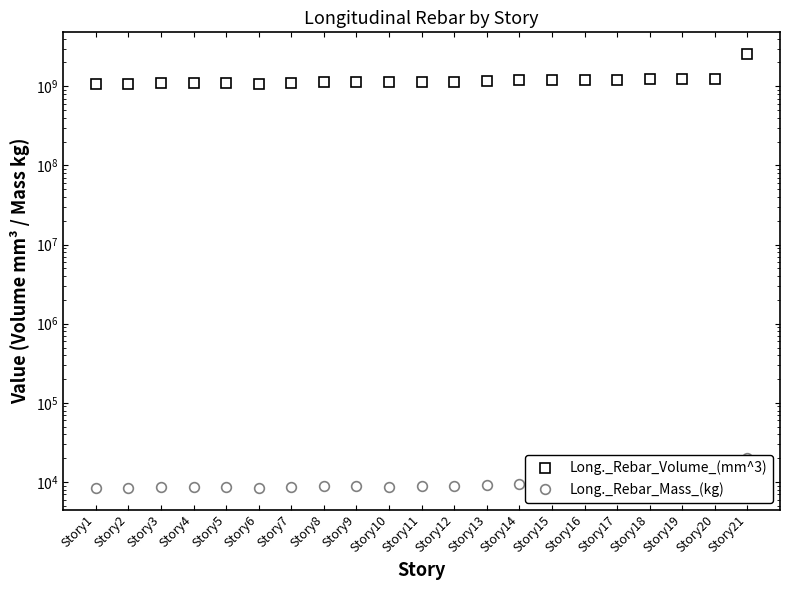

Which series has the largest total across all categories?

Long._Rebar_Volume_(mm^3)